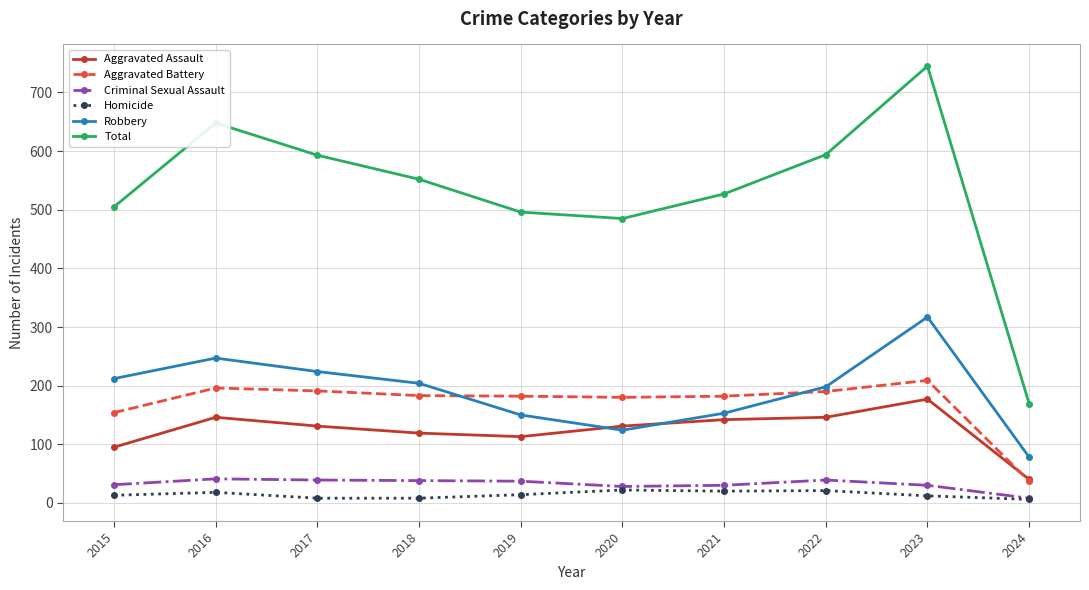

True or false: Aggravated Battery and Criminal Sexual Assault cross at least once.

False